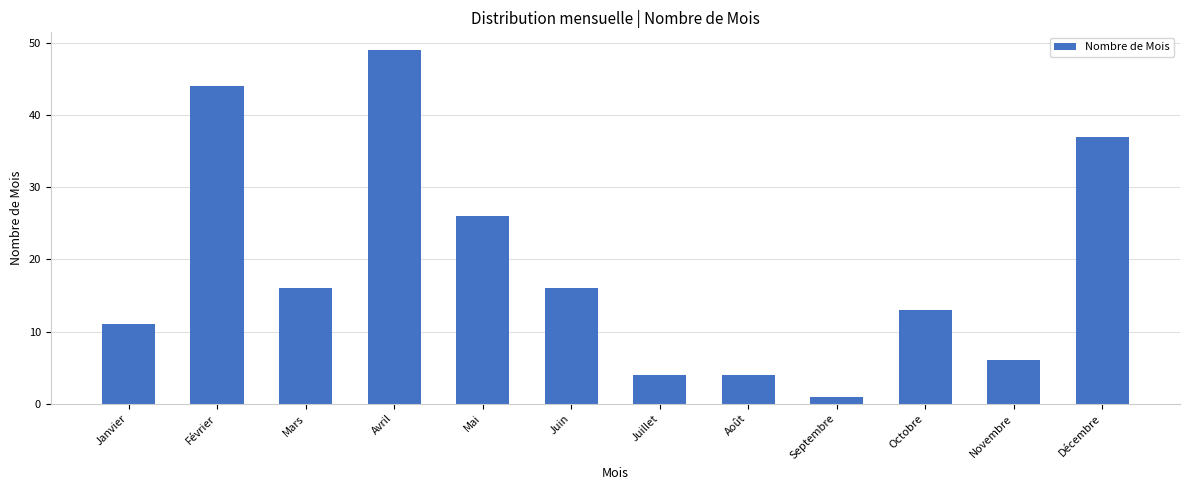

What is the maximum value shown in the chart?

49